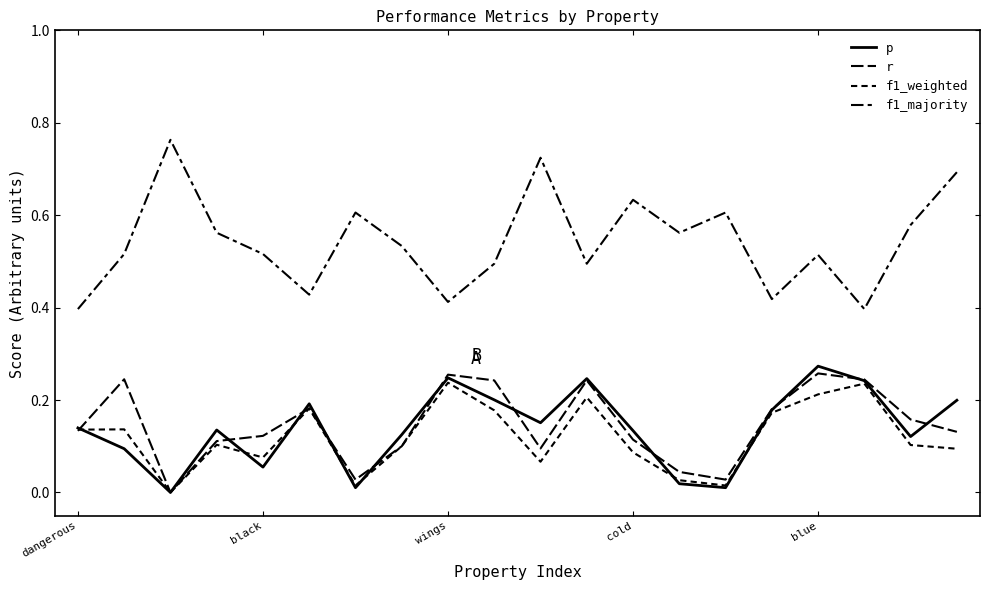

What is the maximum value for f1_majority?

0.8